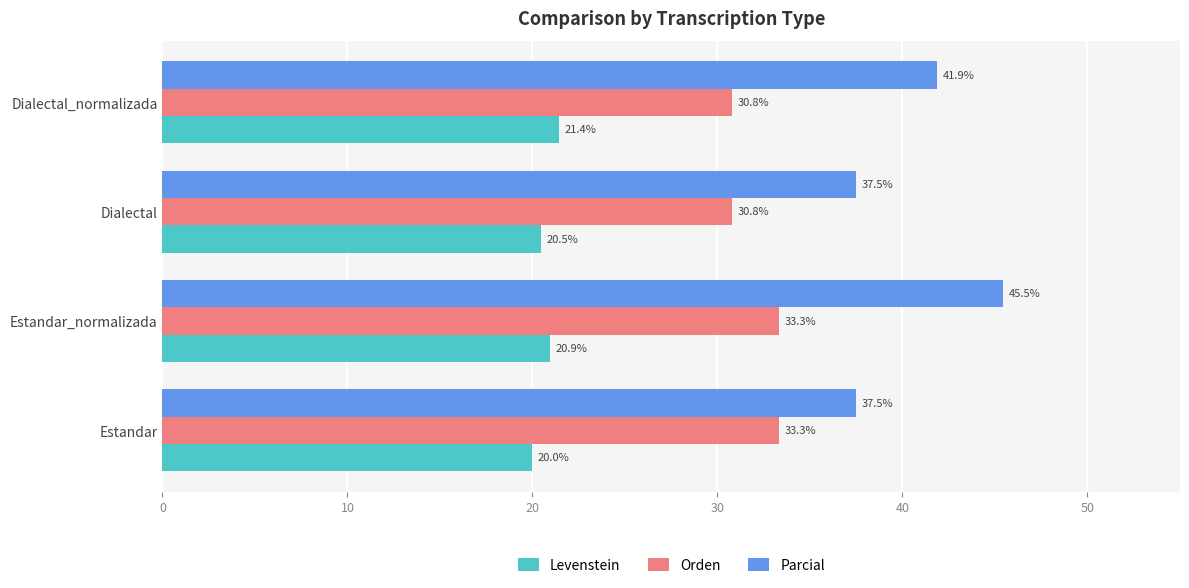

What are all the series names shown in the legend?

Levenstein, Orden, Parcial